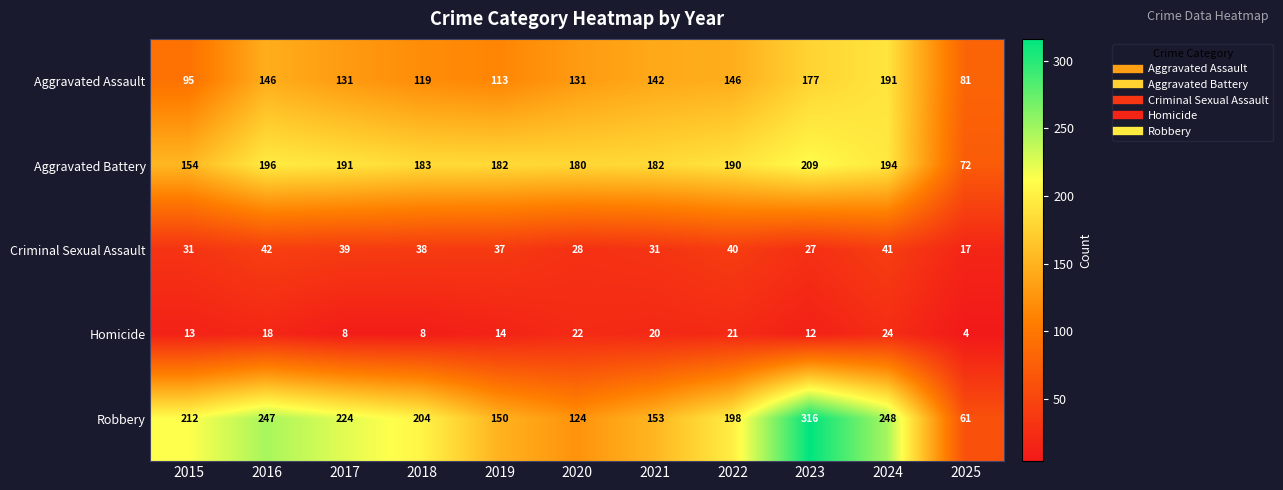

At 2017, list the series in order from largest to smallest.

Robbery, Aggravated Battery, Aggravated Assault, Criminal Sexual Assault, Homicide